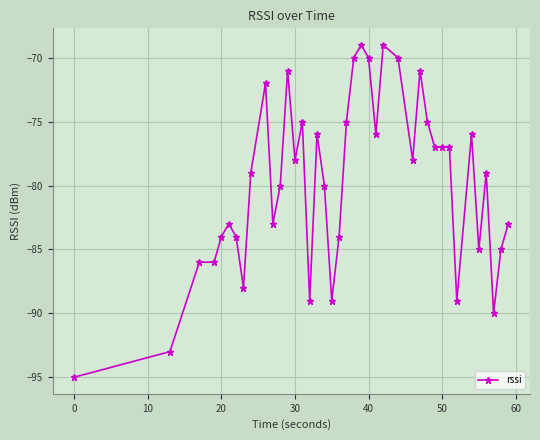

How many data points does each series have?

40